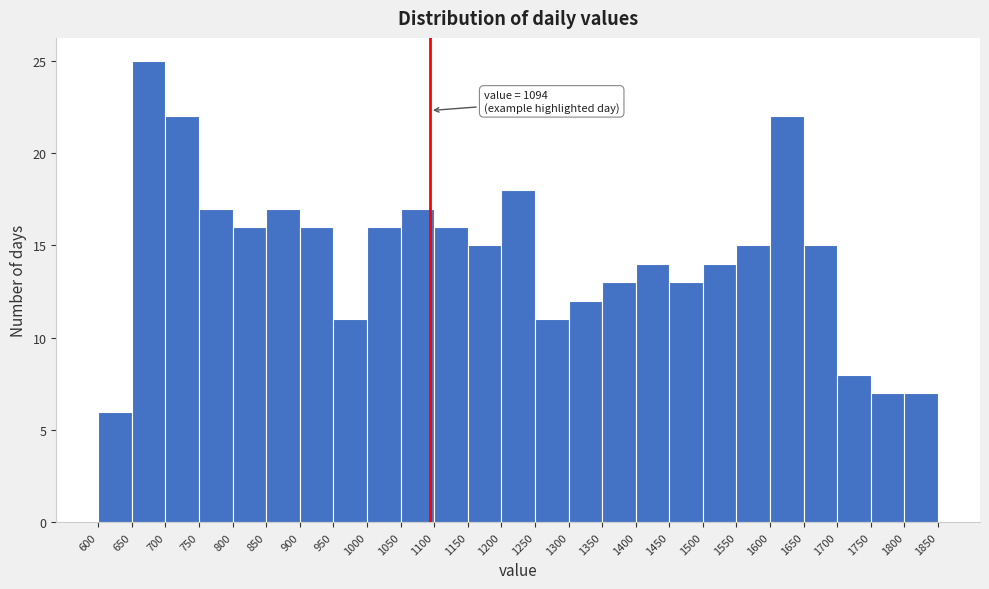

Which range on the x-axis has the tallest bar?

650 to 700